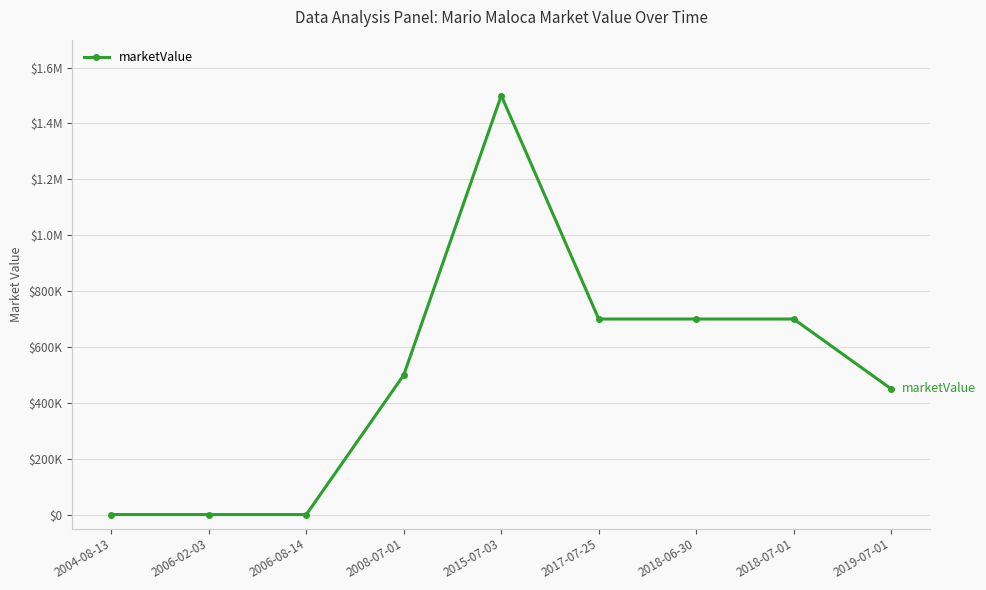

Which has a higher value, 2015-07-03 or 2004-08-13?

2015-07-03